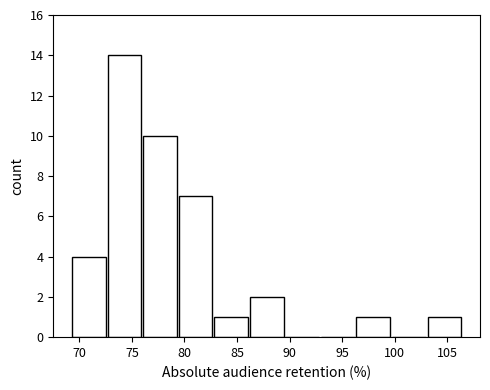

What is the height of the bar covering 82.5 to 86.0 on the x-axis? Neither the bar edges nor the heights are printed on the chart, so give them approximately, as read against the axes.

1